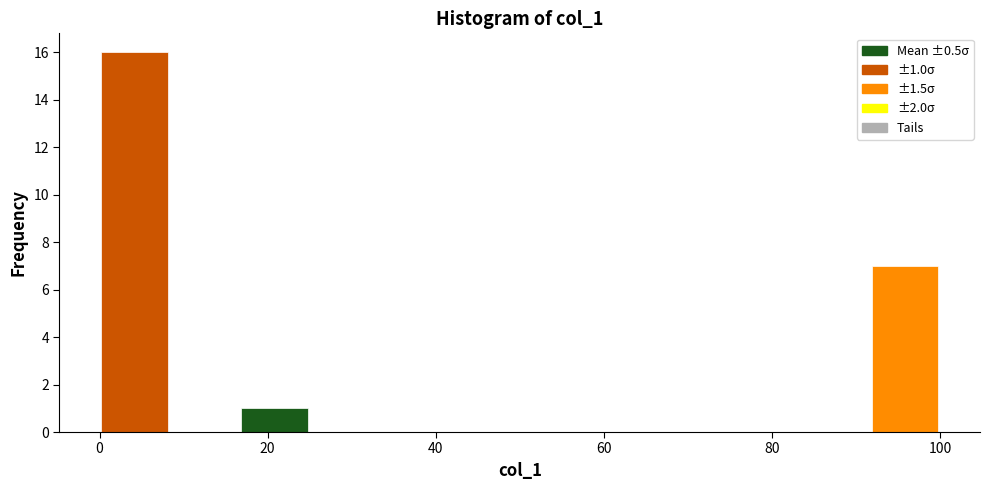

Which range on the x-axis has the tallest bar?

0 to 8